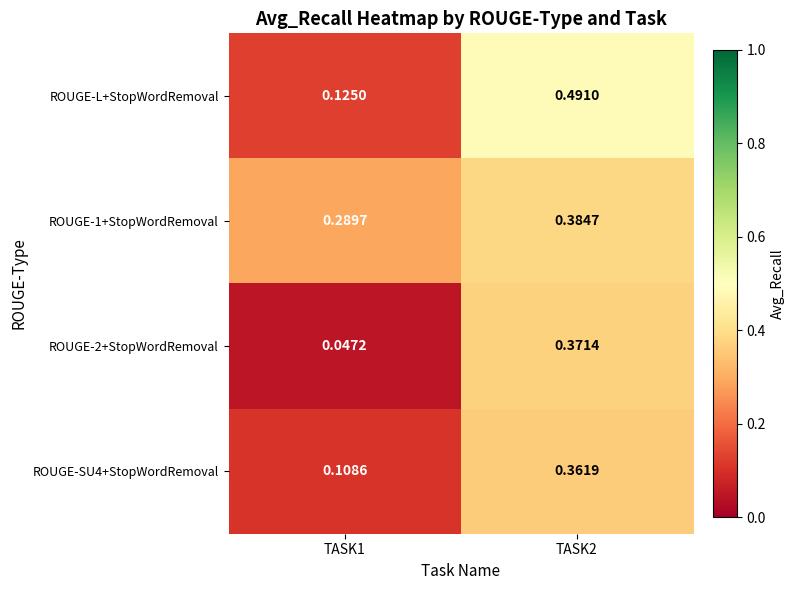

Which series has the largest total across all categories?

ROUGE-1+StopWordRemoval